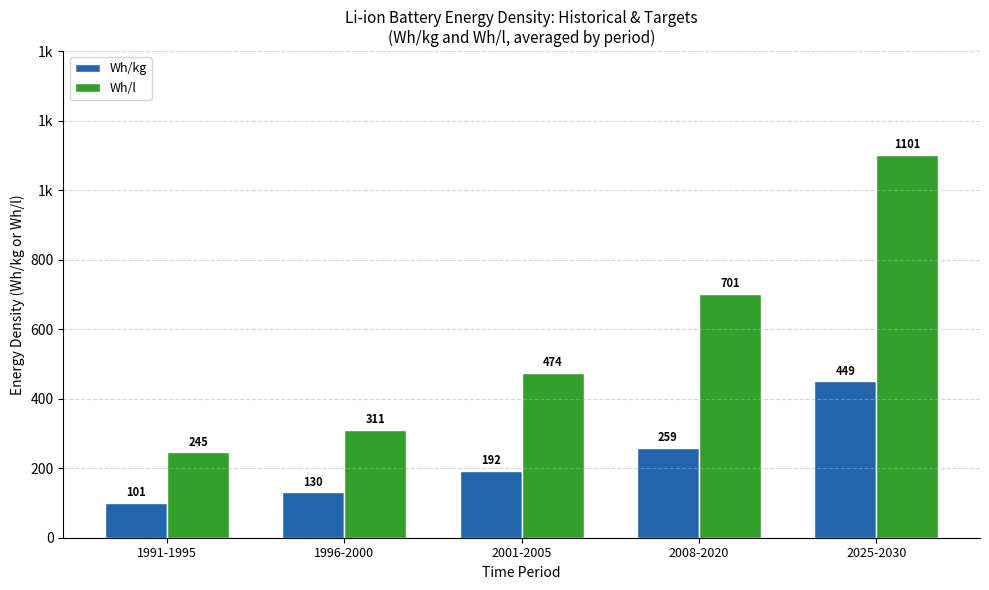

What is the sum of the Wh/kg values at 1991-1995 and 2008-2020?

360.6